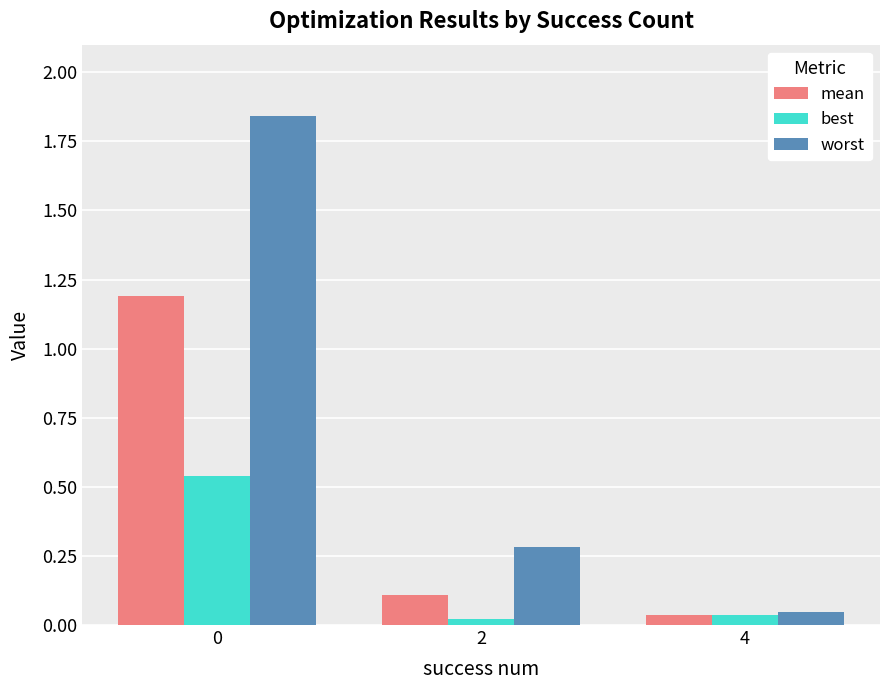

List the series in order of their overall mean, highest first.

worst, mean, best